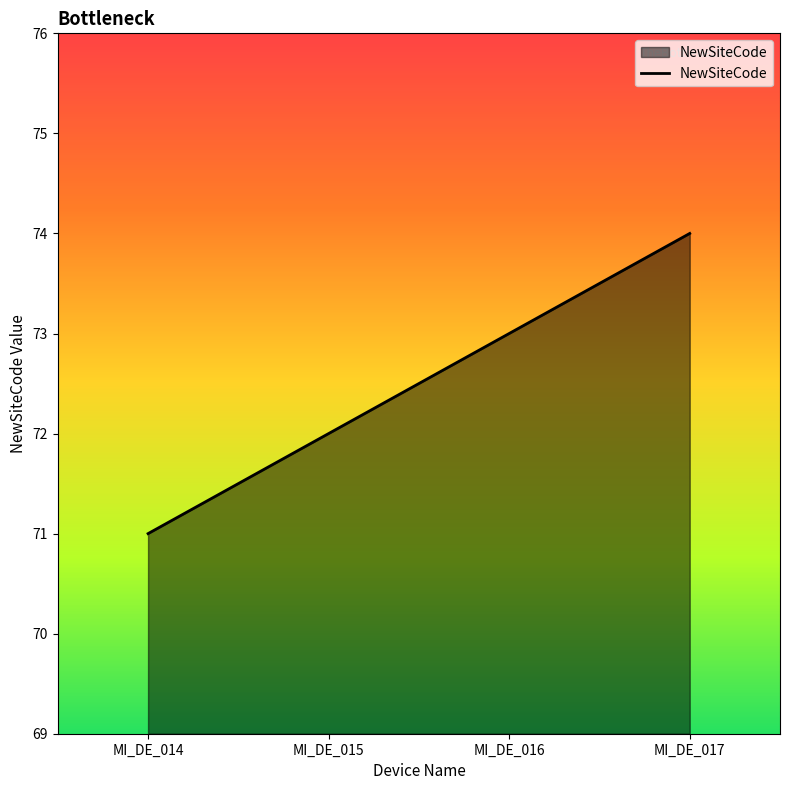

What is the sum of all values?

290